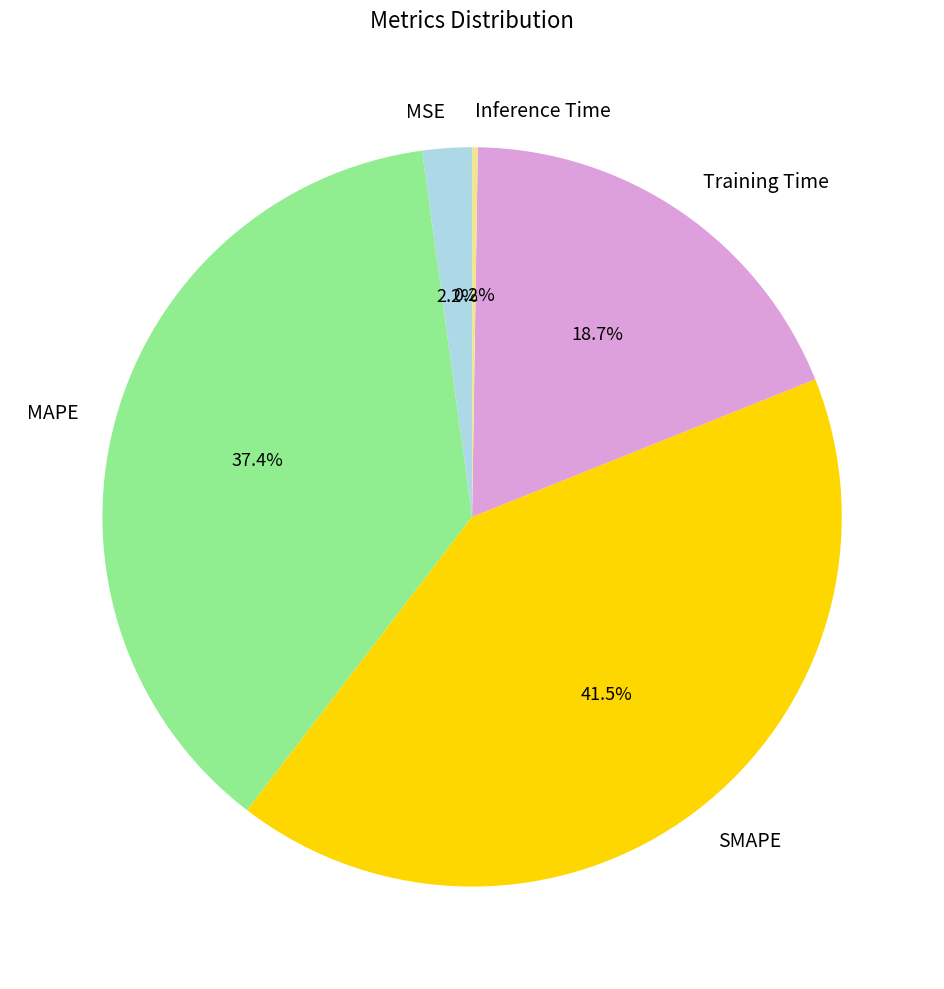

Which category has the biggest portion of the pie?

SMAPE